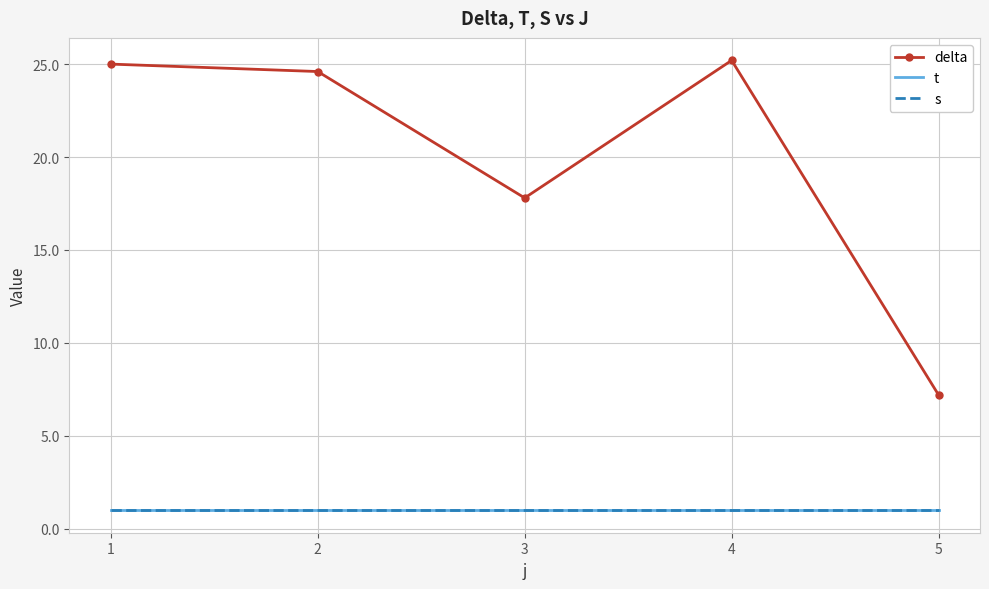

What is the sum of all t values?

5.0